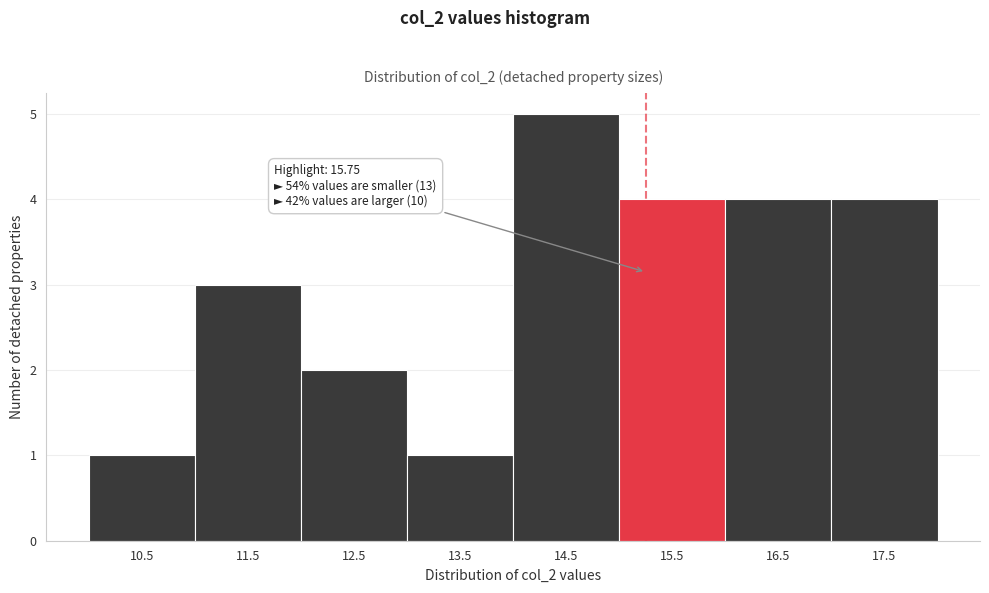

Reading left to right, what are all the values shown in this chart?

1	3	2	1	5	4	4	4